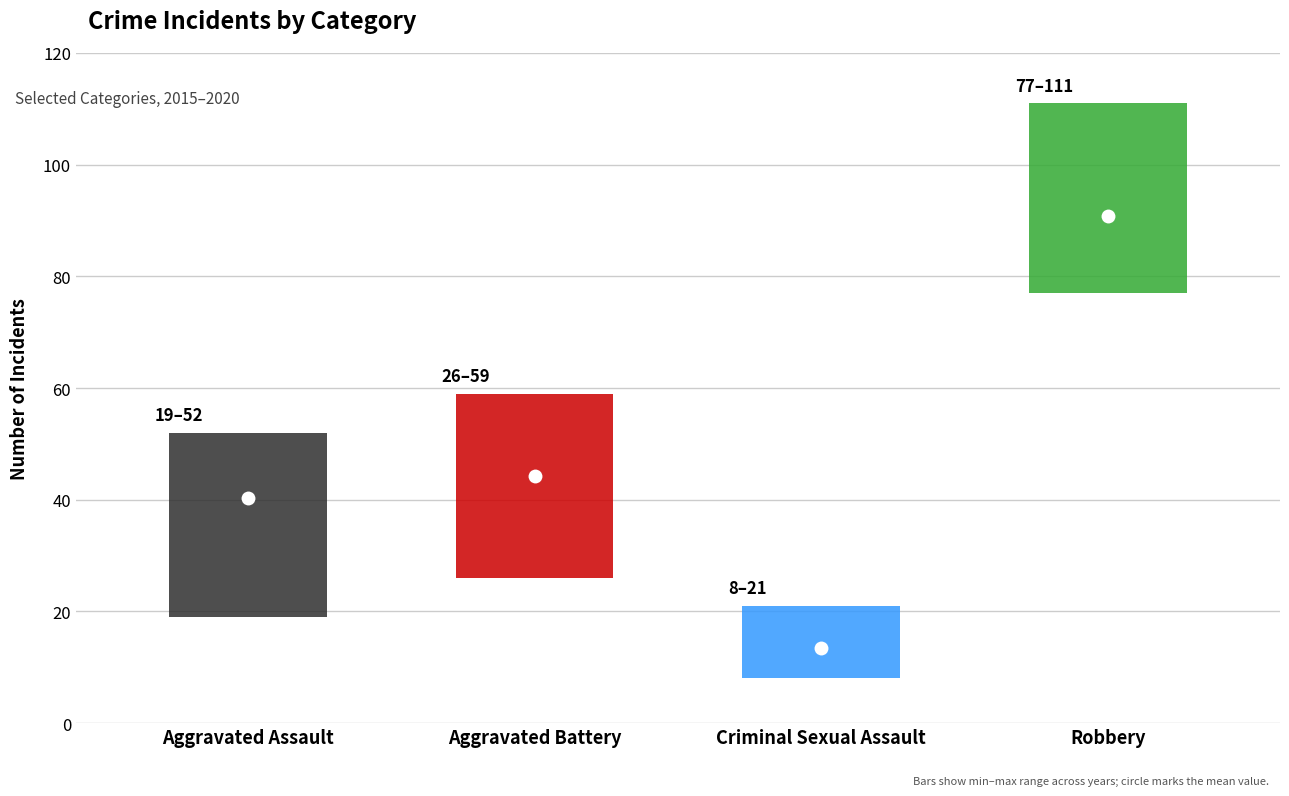

What are all the series names shown in the legend?

Aggravated Assault, Aggravated Battery, Criminal Sexual Assault, Robbery